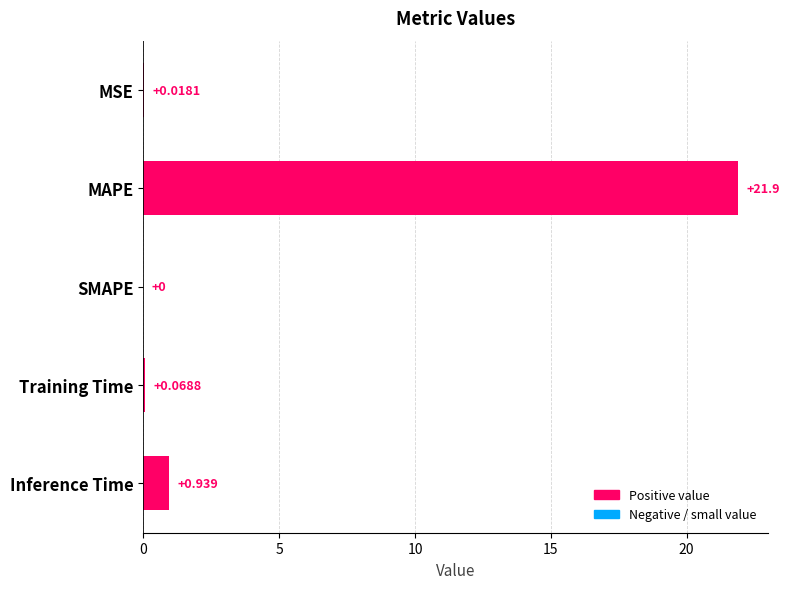

Which label corresponds to the largest value in the chart?

MAPE